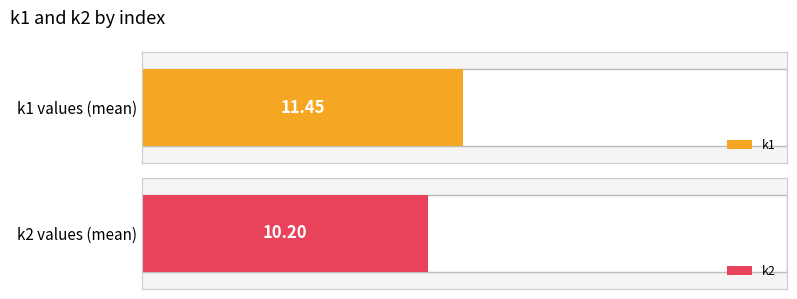

List the series in order of their overall mean, lowest first.

k2, k1